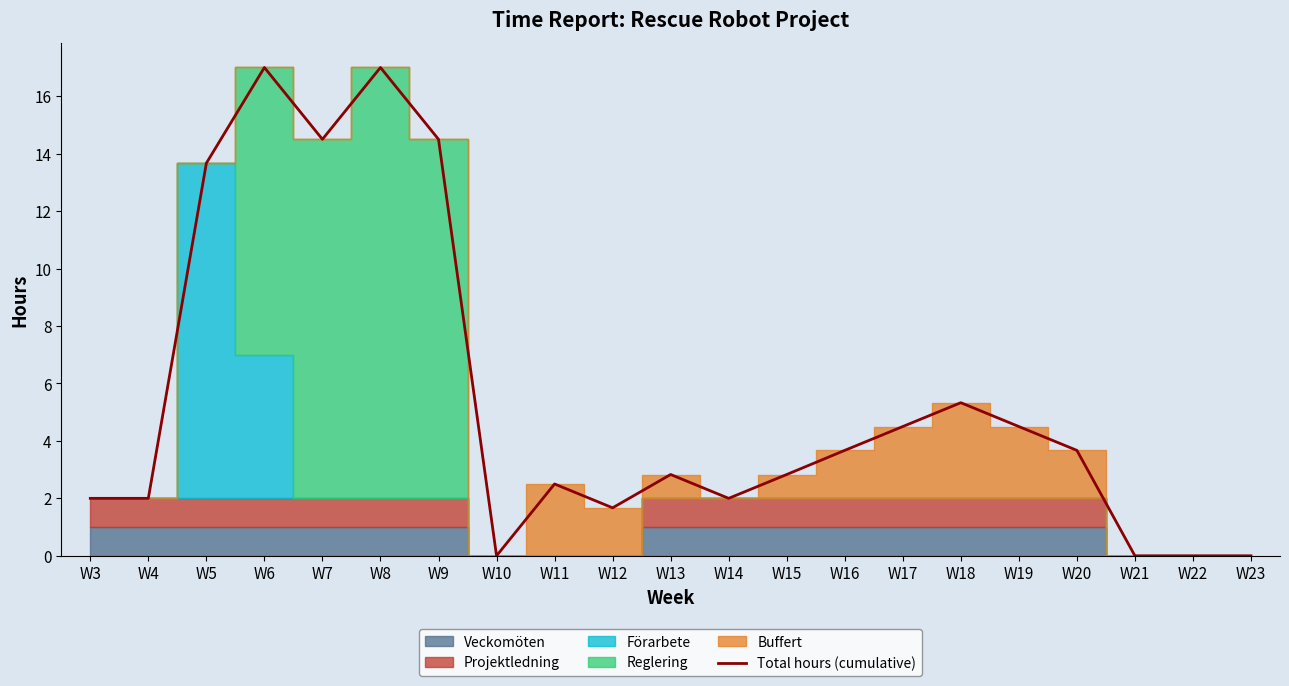

How many interior local peaks (higher than both neighbors) does the data have?

5